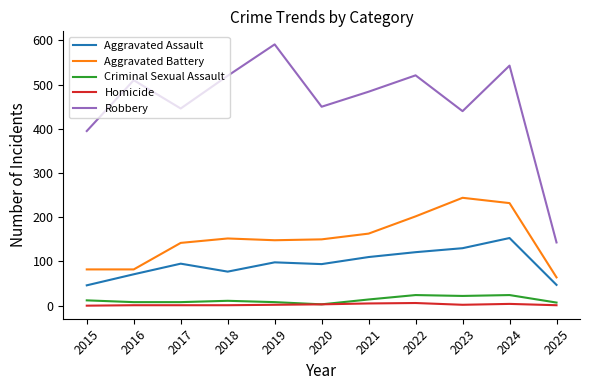

What is the sum of all Aggravated Battery values?

1661